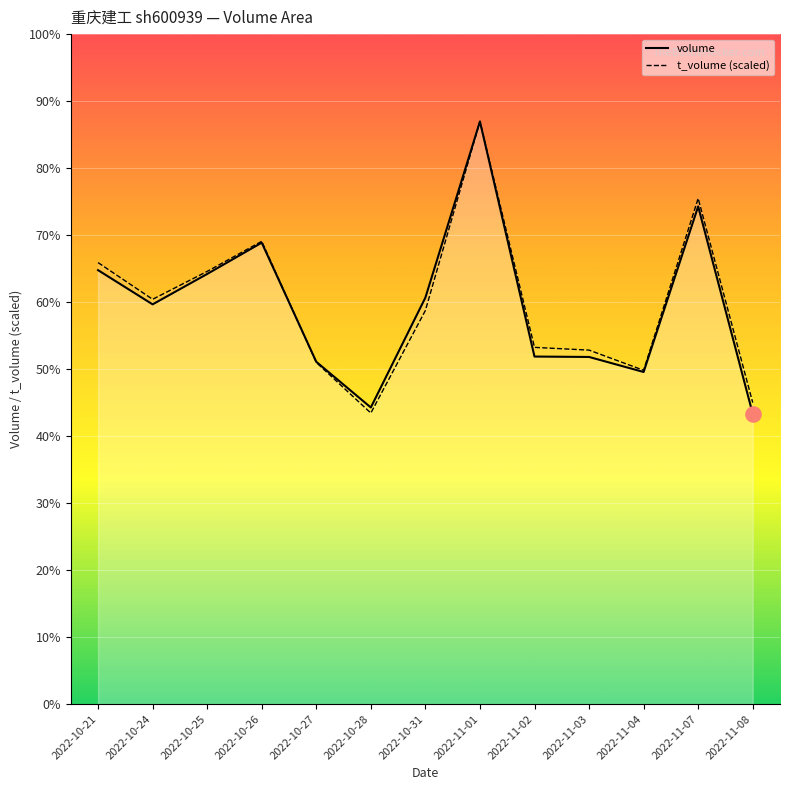

Which series contains the highest Y value?

volume